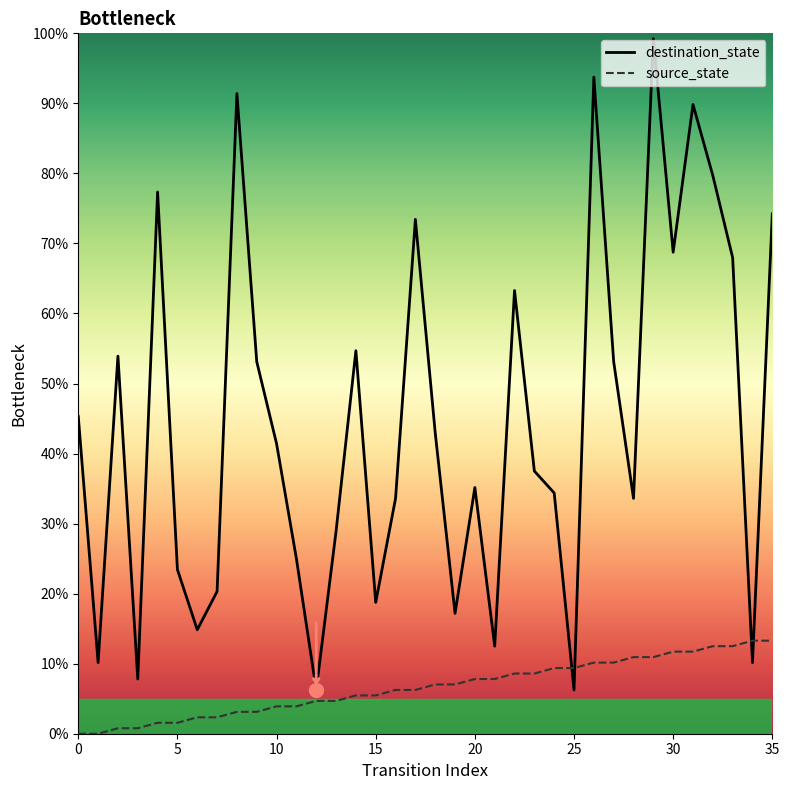

What is the value of the destination_state point at the 20th from the left?

17.2